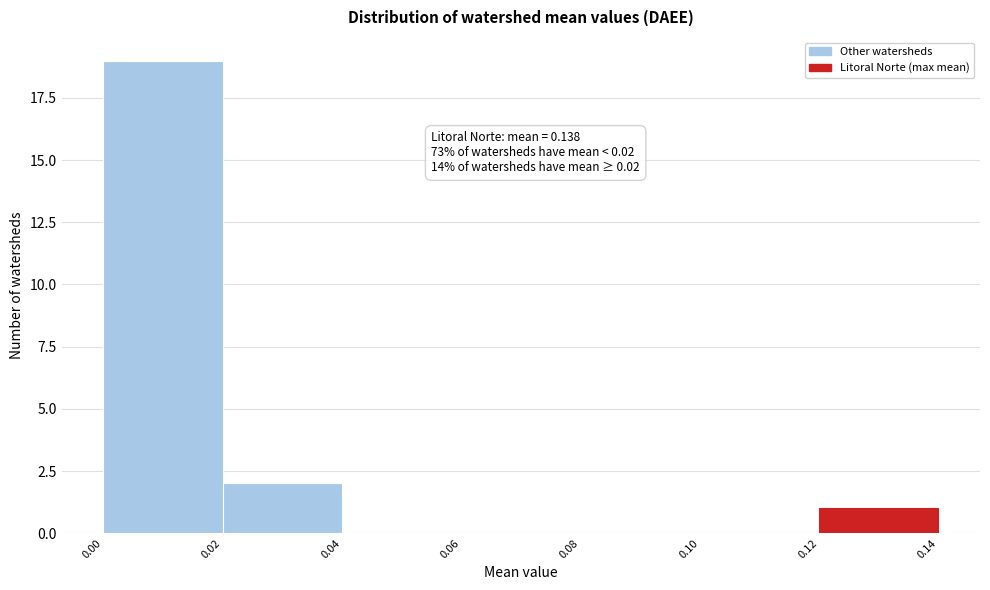

Over which range of the x-axis is the bar tallest?

0.00 to 0.02